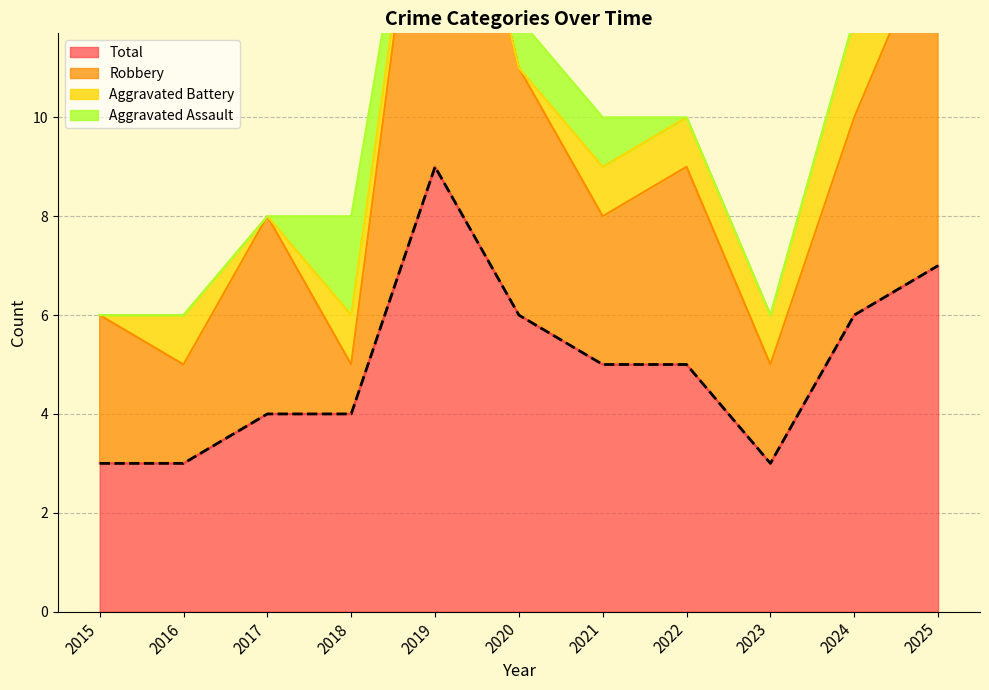

Is it true that Total equals 2 at 2021?

False